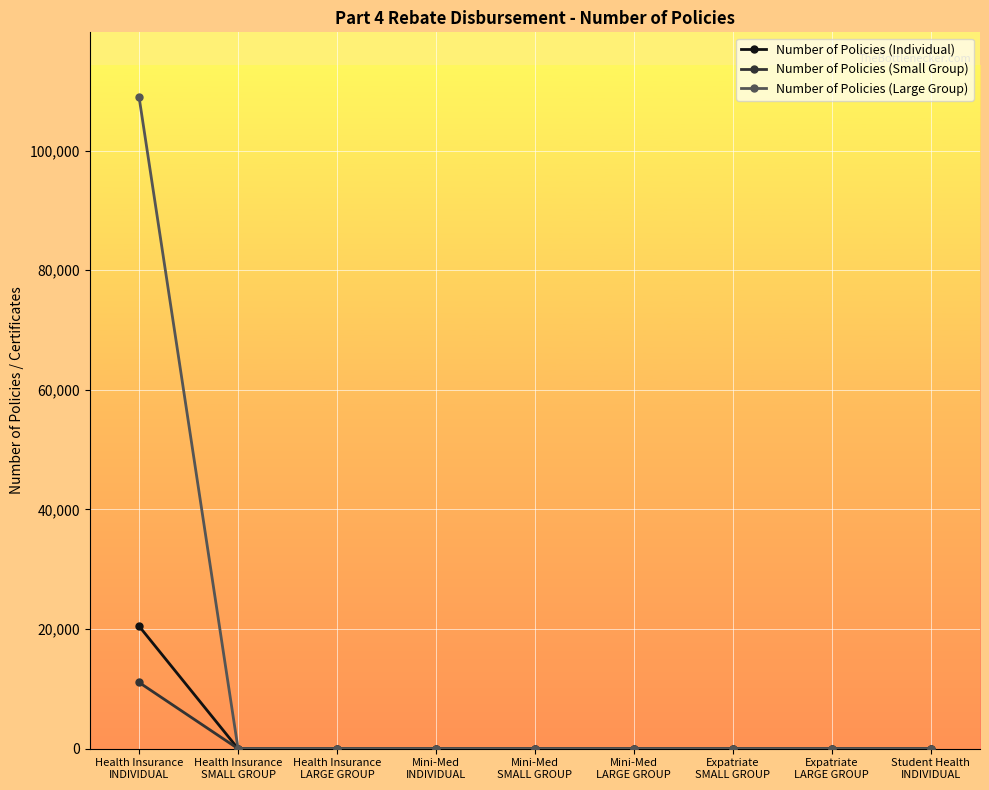

What is the difference between the maximum and minimum values in the Number of Policies (Small Group) series?

11067